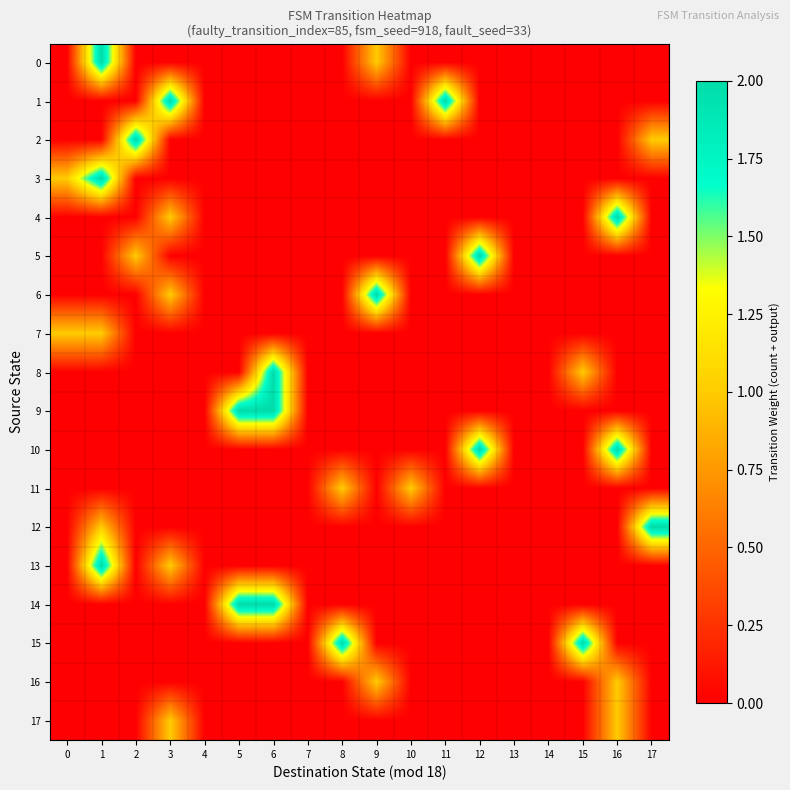

Reading left to right, extract all data points from this chart.

0: 0=0	1=2	2=0	3=0	4=0	5=0	6=0	7=0	8=0	9=1	10=0	11=0	12=0	13=0	14=0	15=0	16=0	17=0
1: 0=0	1=0	2=0	3=2	4=0	5=0	6=0	7=0	8=0	9=0	10=0	11=2	12=0	13=0	14=0	15=0	16=0	17=0
2: 0=0	1=0	2=2	3=0	4=0	5=0	6=0	7=0	8=0	9=0	10=0	11=0	12=0	13=0	14=0	15=0	16=0	17=1
3: 0=1	1=2	2=0	3=0	4=0	5=0	6=0	7=0	8=0	9=0	10=0	11=0	12=0	13=0	14=0	15=0	16=0	17=0
4: 0=0	1=0	2=0	3=1	4=0	5=0	6=0	7=0	8=0	9=0	10=0	11=0	12=0	13=0	14=0	15=0	16=2	17=0
5: 0=0	1=0	2=1	3=0	4=0	5=0	6=0	7=0	8=0	9=0	10=0	11=0	12=2	13=0	14=0	15=0	16=0	17=0
6: 0=0	1=0	2=0	3=1	4=0	5=0	6=0	7=0	8=0	9=2	10=0	11=0	12=0	13=0	14=0	15=0	16=0	17=0
7: 0=1	1=1	2=0	3=0	4=0	5=0	6=0	7=0	8=0	9=0	10=0	11=0	12=0	13=0	14=0	15=0	16=0	17=0
8: 0=0	1=0	2=0	3=0	4=0	5=0	6=2	7=0	8=0	9=0	10=0	11=0	12=0	13=0	14=0	15=1	16=0	17=0
9: 0=0	1=0	2=0	3=0	4=0	5=2	6=2	7=0	8=0	9=0	10=0	11=0	12=0	13=0	14=0	15=0	16=0	17=0
10: 0=0	1=0	2=0	3=0	4=0	5=0	6=0	7=0	8=0	9=0	10=0	11=0	12=2	13=0	14=0	15=0	16=2	17=0
11: 0=0	1=0	2=0	3=0	4=0	5=0	6=0	7=0	8=1	9=0	10=1	11=0	12=0	13=0	14=0	15=0	16=0	17=0
12: 0=0	1=1	2=0	3=0	4=0	5=0	6=0	7=0	8=0	9=0	10=0	11=0	12=0	13=0	14=0	15=0	16=0	17=2
13: 0=0	1=2	2=0	3=1	4=0	5=0	6=0	7=0	8=0	9=0	10=0	11=0	12=0	13=0	14=0	15=0	16=0	17=0
14: 0=0	1=0	2=0	3=0	4=0	5=2	6=2	7=0	8=0	9=0	10=0	11=0	12=0	13=0	14=0	15=0	16=0	17=0
15: 0=0	1=0	2=0	3=0	4=0	5=0	6=0	7=0	8=2	9=0	10=0	11=0	12=0	13=0	14=0	15=2	16=0	17=0
16: 0=0	1=0	2=0	3=0	4=0	5=0	6=0	7=0	8=0	9=1	10=0	11=0	12=0	13=0	14=0	15=0	16=1	17=0
17: 0=0	1=0	2=0	3=1	4=0	5=0	6=0	7=0	8=0	9=0	10=0	11=0	12=0	13=0	14=0	15=0	16=1	17=0